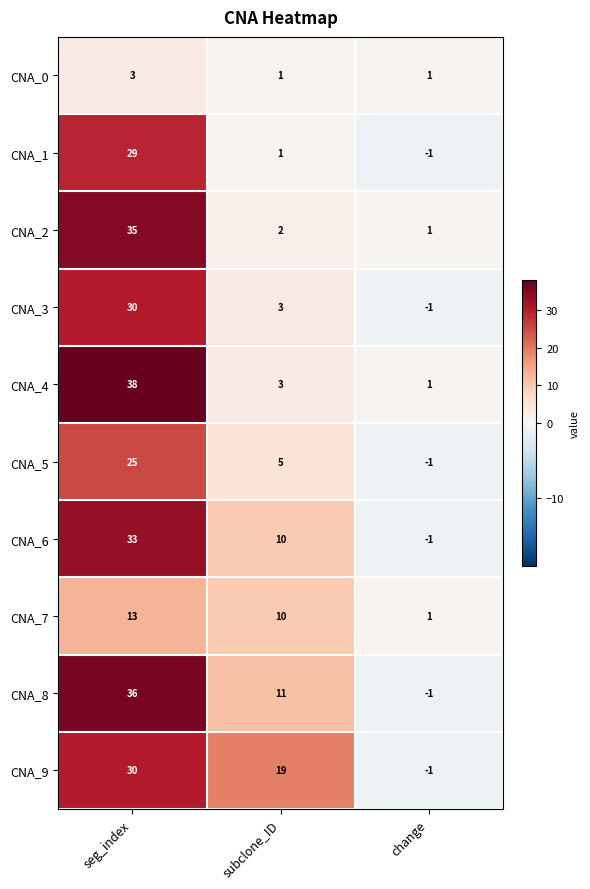

Which category has the highest value across all series?

seg_index